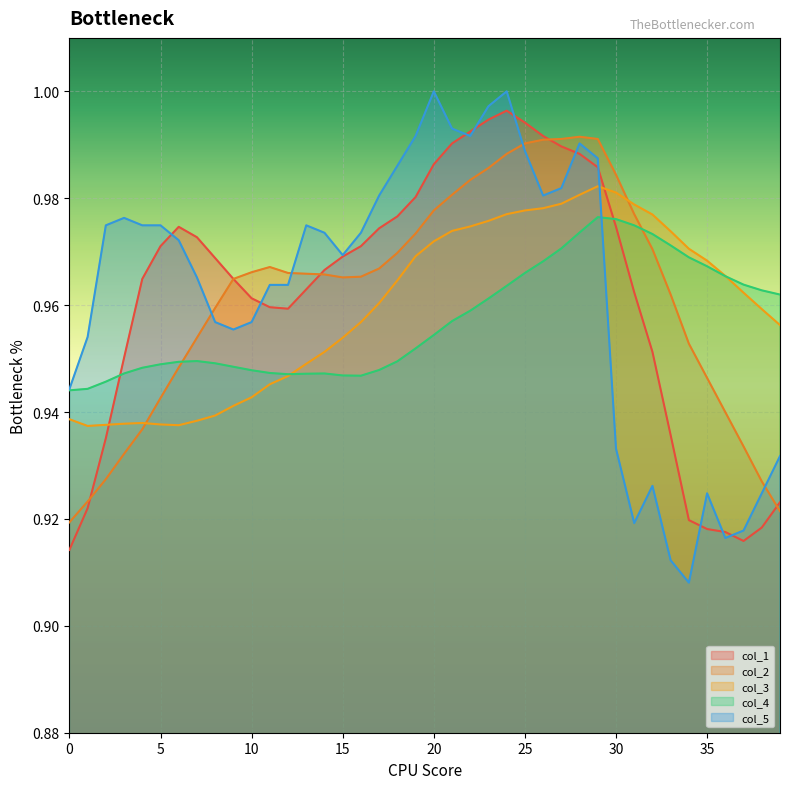

How many data points does each series have?

40